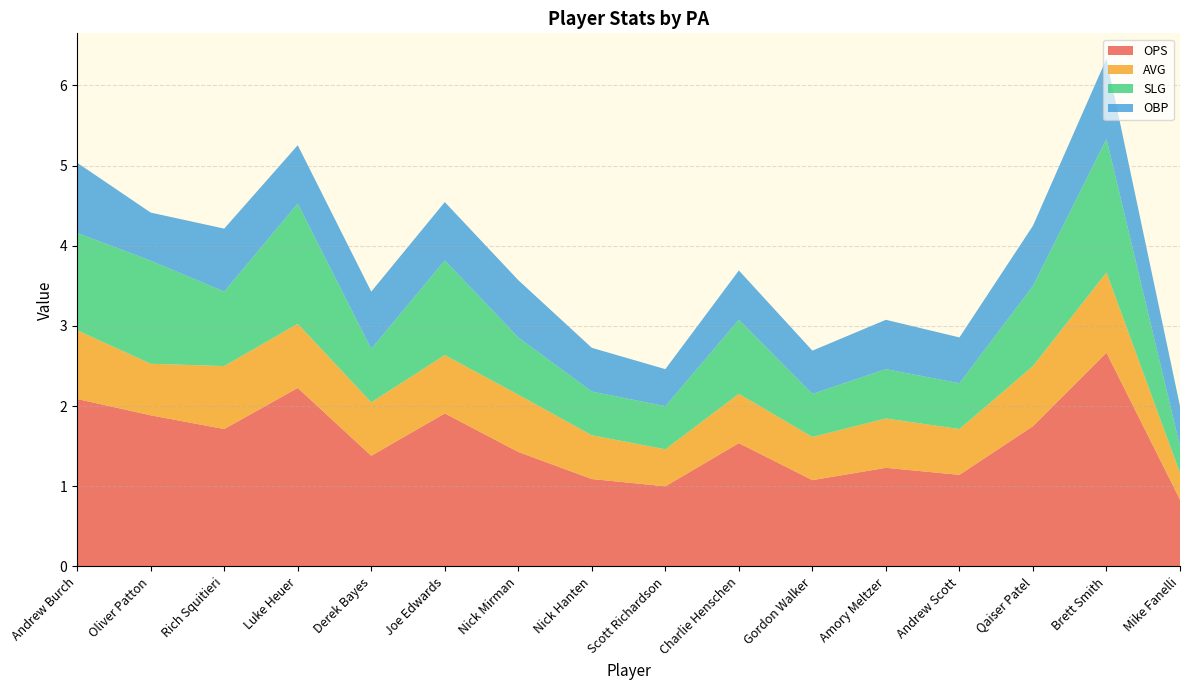

Reading left to right, extract all data points from this chart.

OPS: Andrew Burch=2.1	Oliver Patton=1.9	Rich Squitieri=1.7	Luke Heuer=2.2	Derek Bayes=1.4	Joe Edwards=1.9	Nick Mirman=1.4	Nick Hanten=1.1	Scott Richardson=1.0	Charlie Henschen=1.5	Gordon Walker=1.1	Amory Meltzer=1.2	Andrew Scott=1.1	Qaiser Patel=1.8	Brett Smith=2.7	Mike Fanelli=0.8
AVG: Andrew Burch=0.9	Oliver Patton=0.6	Rich Squitieri=0.8	Luke Heuer=0.8	Derek Bayes=0.7	Joe Edwards=0.7	Nick Mirman=0.7	Nick Hanten=0.5	Scott Richardson=0.5	Charlie Henschen=0.6	Gordon Walker=0.5	Amory Meltzer=0.6	Andrew Scott=0.6	Qaiser Patel=0.8	Brett Smith=1.0	Mike Fanelli=0.3
SLG: Andrew Burch=1.2	Oliver Patton=1.3	Rich Squitieri=0.9	Luke Heuer=1.5	Derek Bayes=0.7	Joe Edwards=1.2	Nick Mirman=0.7	Nick Hanten=0.5	Scott Richardson=0.5	Charlie Henschen=0.9	Gordon Walker=0.5	Amory Meltzer=0.6	Andrew Scott=0.6	Qaiser Patel=1.0	Brett Smith=1.7	Mike Fanelli=0.3
OBP: Andrew Burch=0.9	Oliver Patton=0.6	Rich Squitieri=0.8	Luke Heuer=0.7	Derek Bayes=0.7	Joe Edwards=0.7	Nick Mirman=0.7	Nick Hanten=0.5	Scott Richardson=0.5	Charlie Henschen=0.6	Gordon Walker=0.5	Amory Meltzer=0.6	Andrew Scott=0.6	Qaiser Patel=0.8	Brett Smith=1.0	Mike Fanelli=0.5